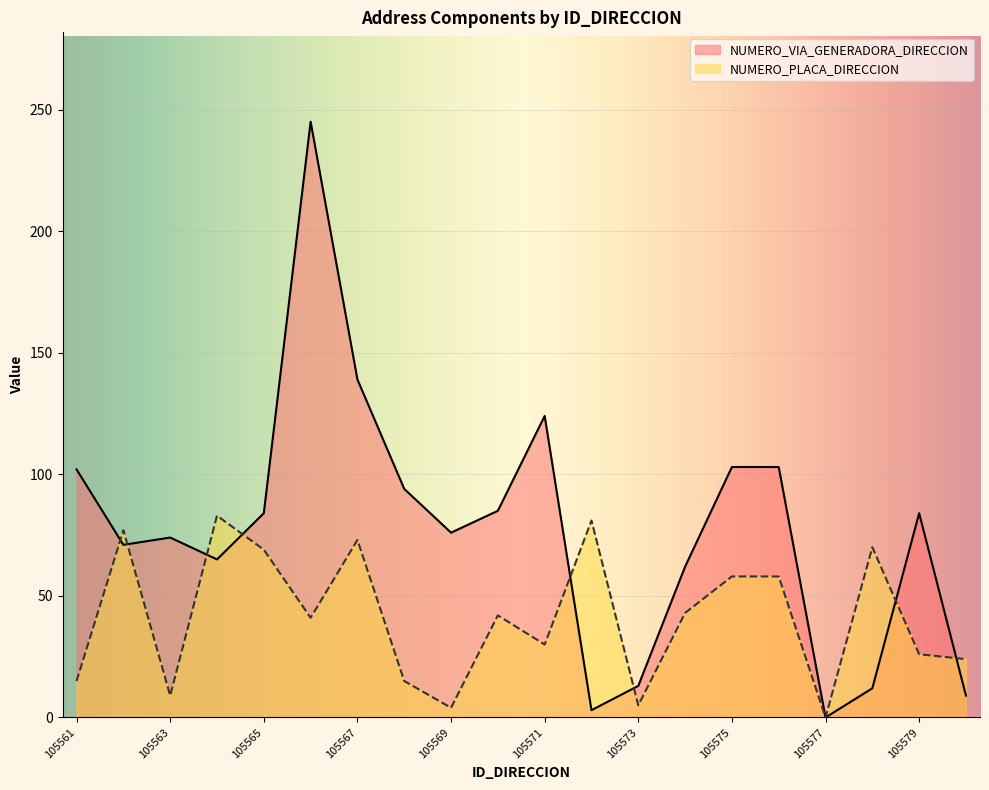

How many intersections are there between NUMERO_PLACA_DIRECCION and NUMERO_VIA_GENERADORA_DIRECCION?

8